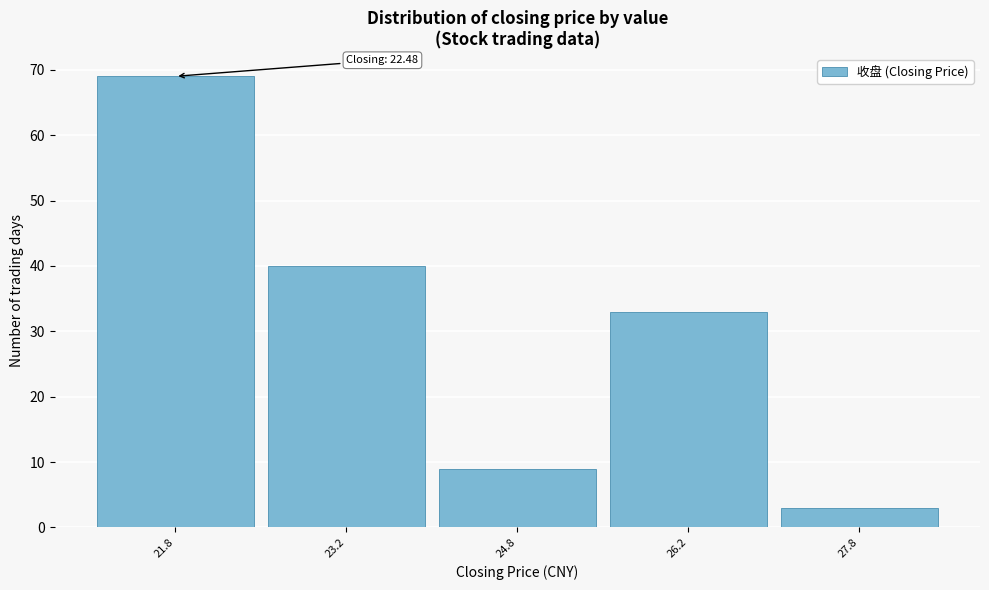

Over which range of the x-axis is the bar tallest?

21.0 to 22.5